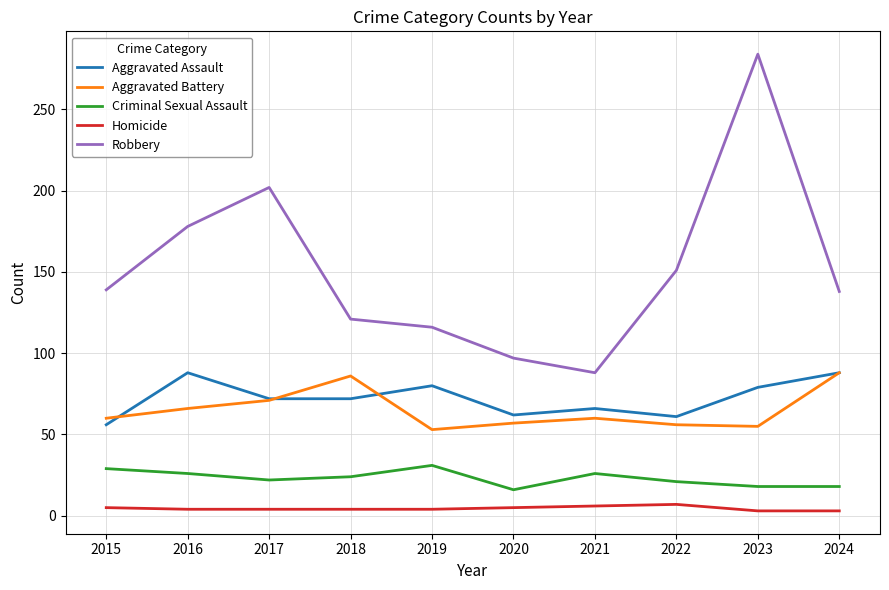

How many distinct data groups are displayed?

5